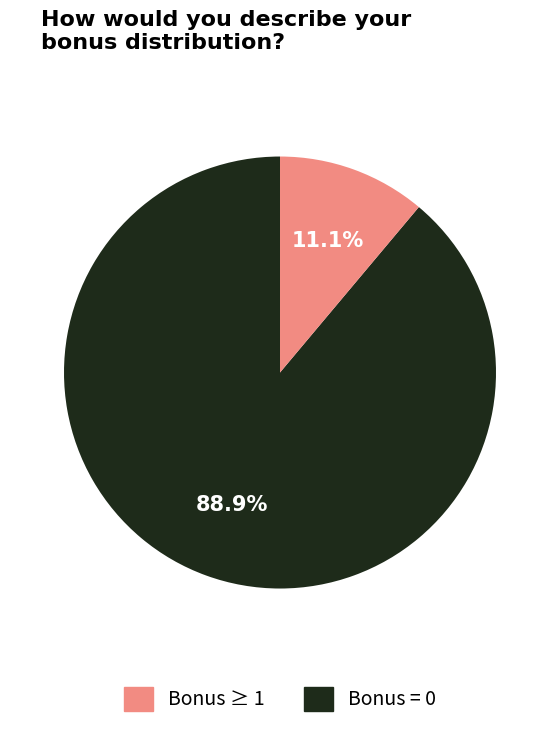

Does any single category account for the majority?

Yes